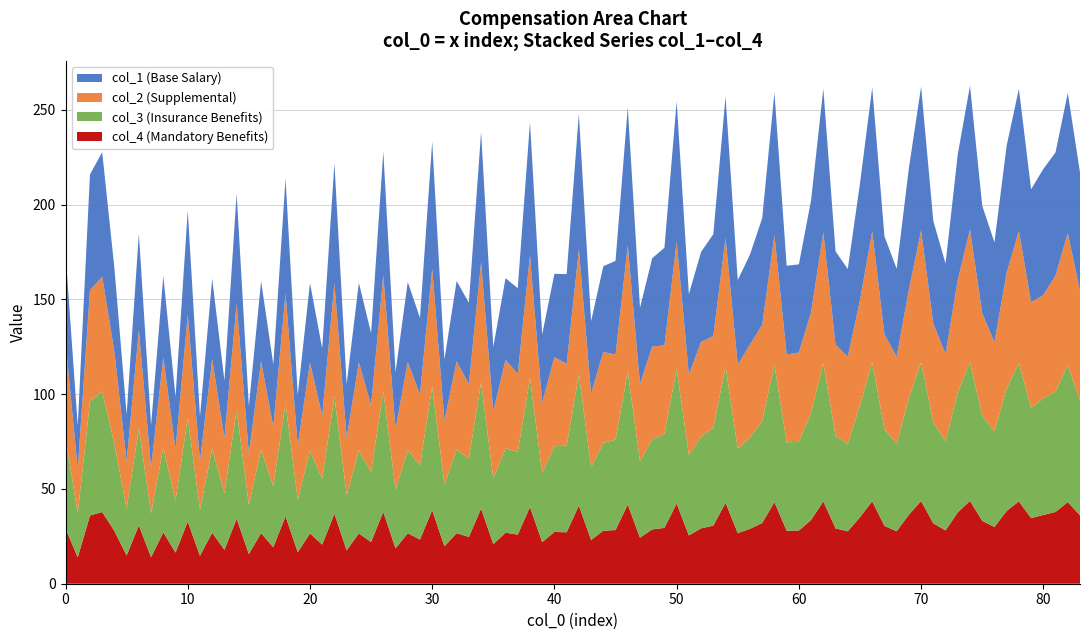

What is the maximum value for col_4 (Mandatory Benefits)?

43.7